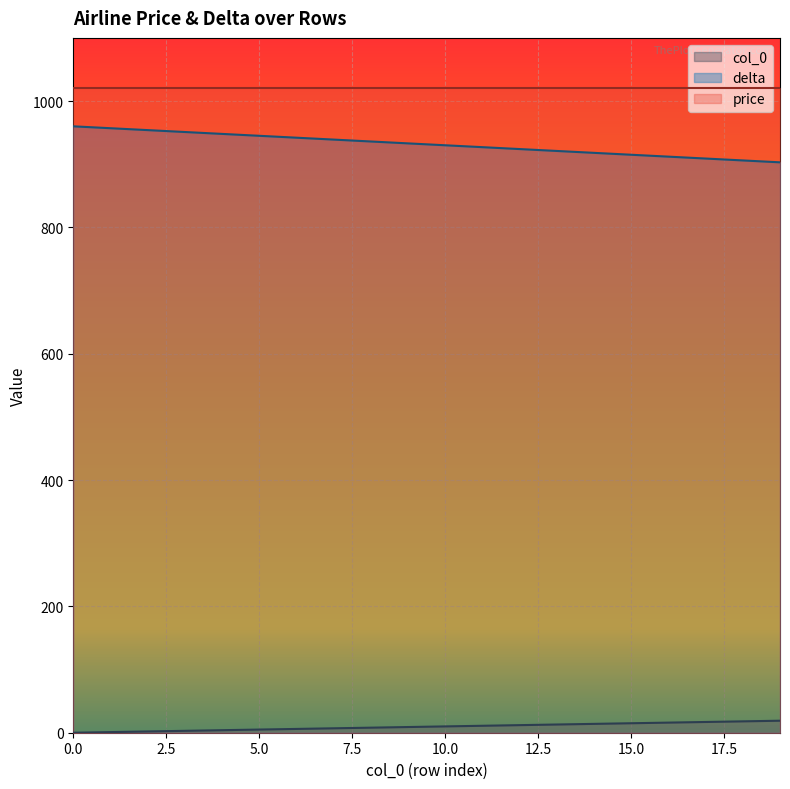

True or false: delta and col_0 cross at least once.

False